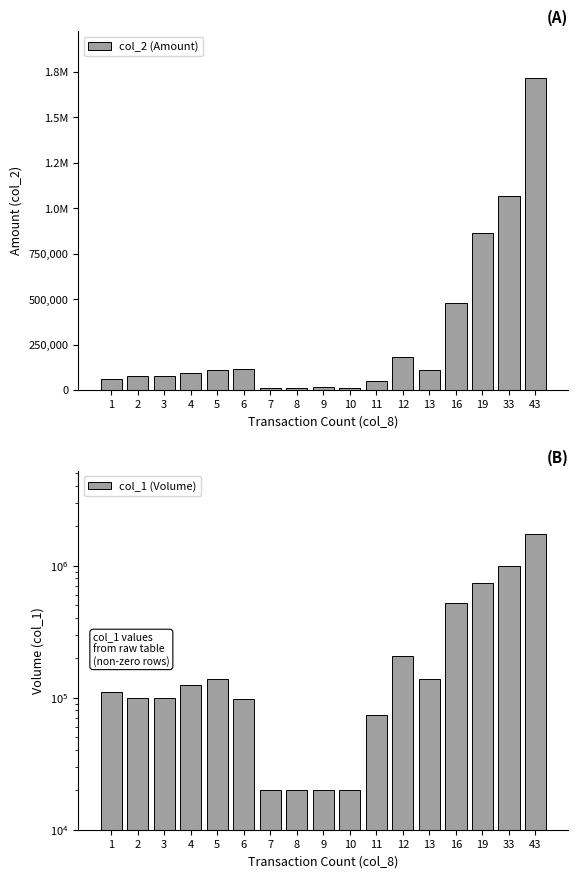

Which label corresponds to the largest value in the chart?

43